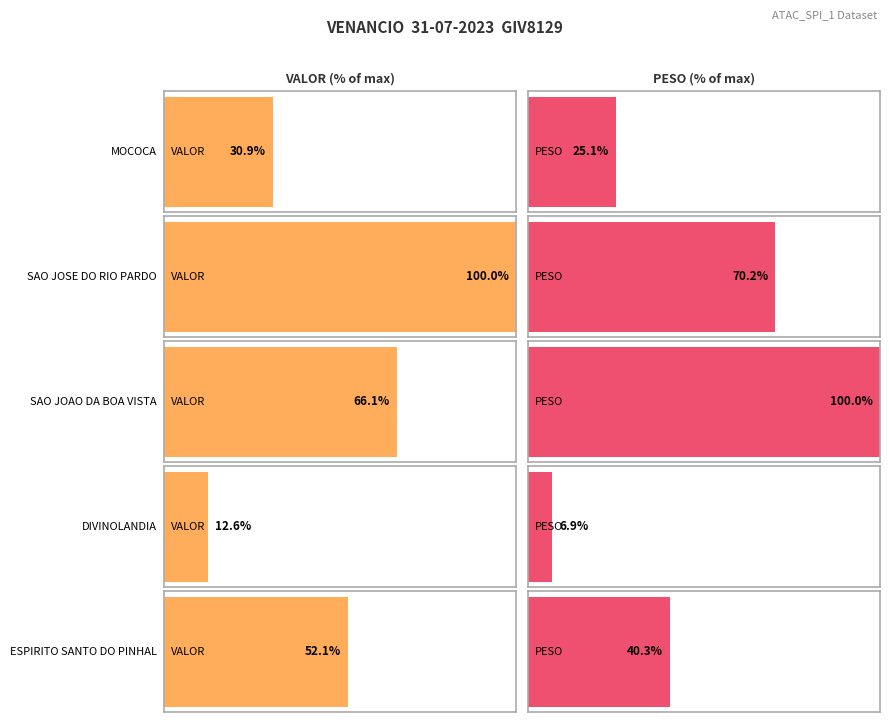

How many distinct data groups are displayed?

2